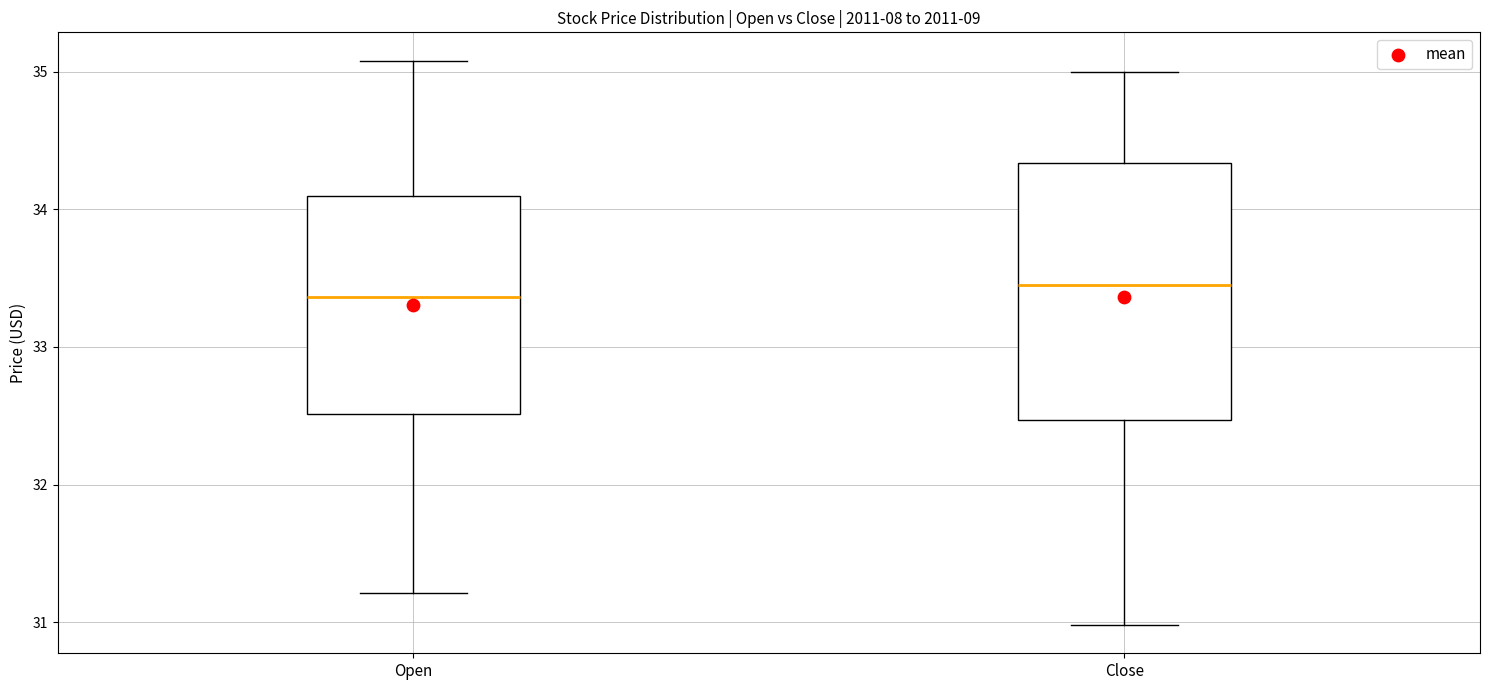

Where does the lower whisker of the box for Open end on the y-axis? The values are not printed on the chart, so give them approximately, as read against the axis.

31.2